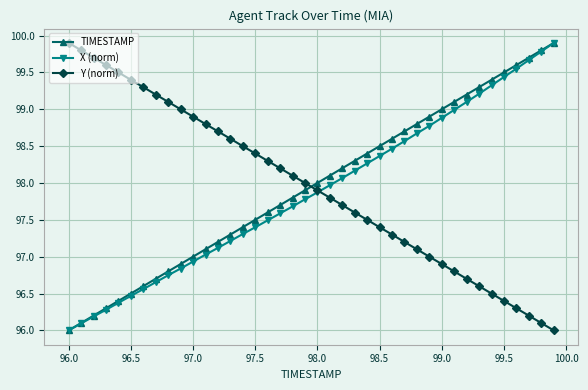

How many data points in X (norm) are above 97?

29